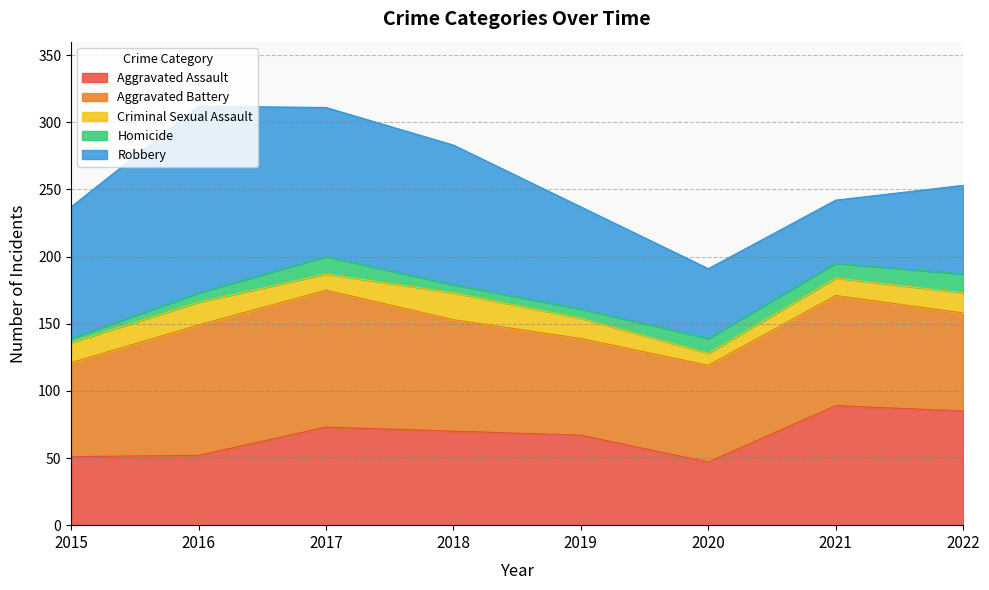

True or false: Homicide and Aggravated Battery intersect in this chart.

False